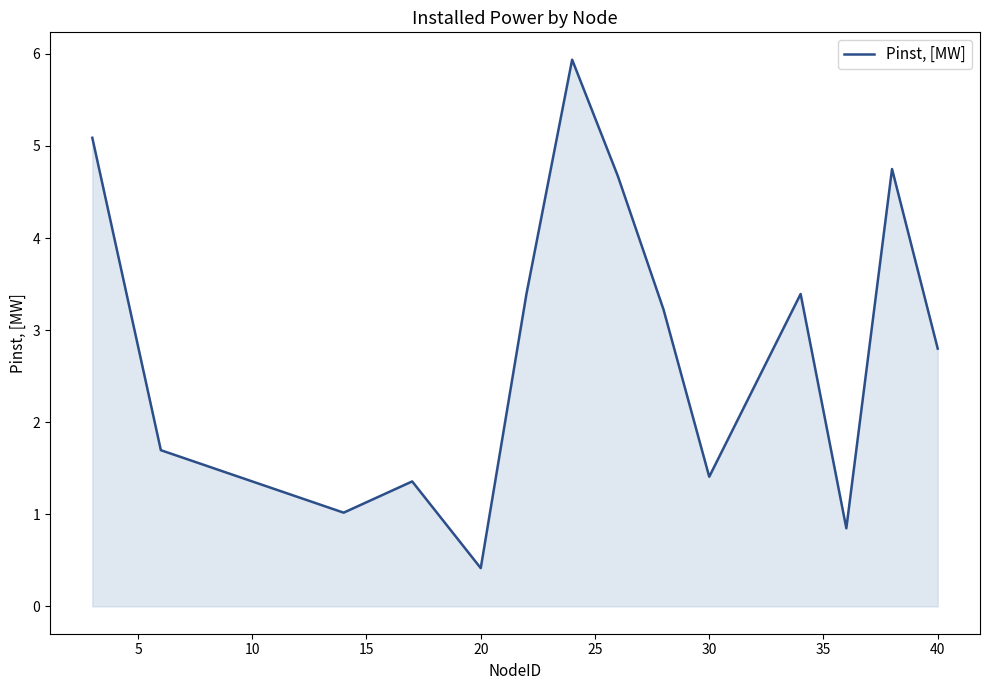

What is the greatest value displayed?

5.9